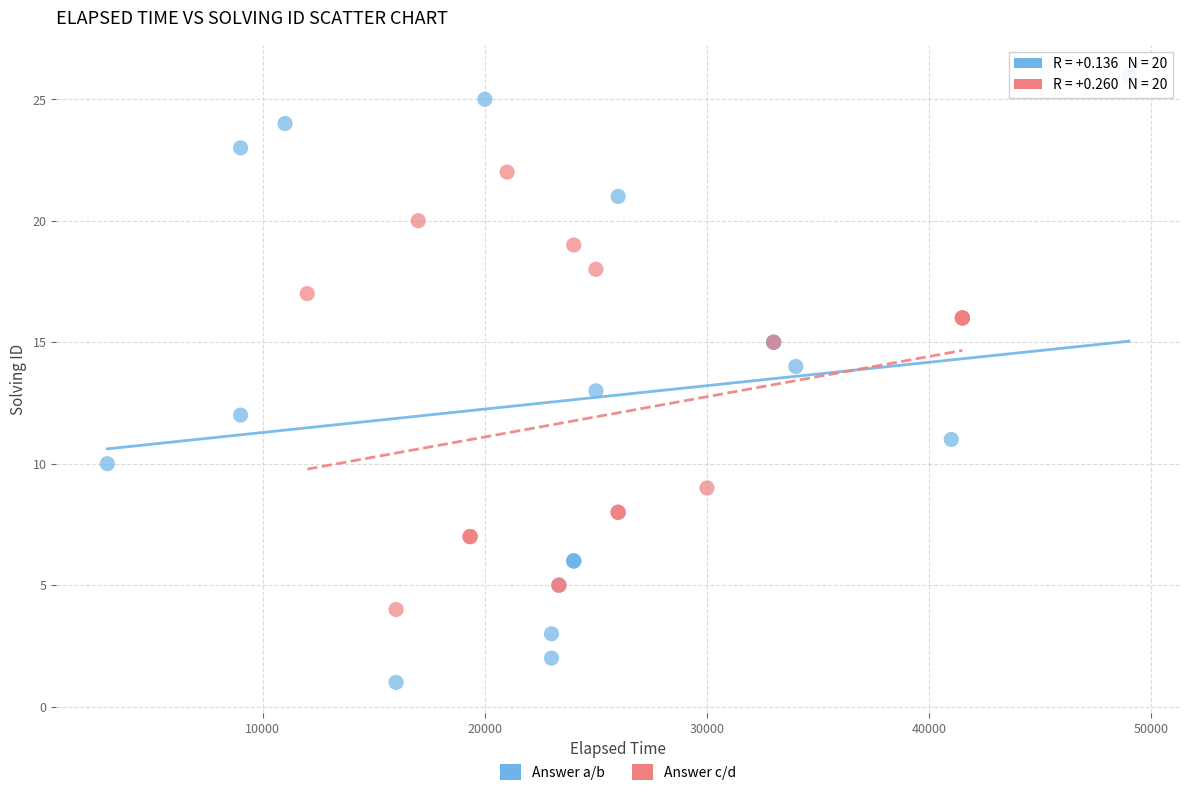

Which series reaches the minimum Y coordinate?

Answer a/b